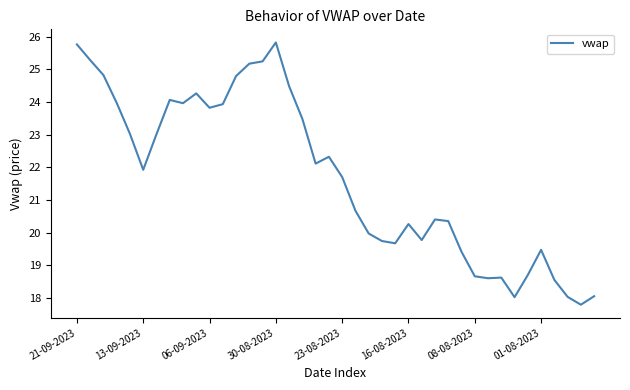

How many values are below 21?

19